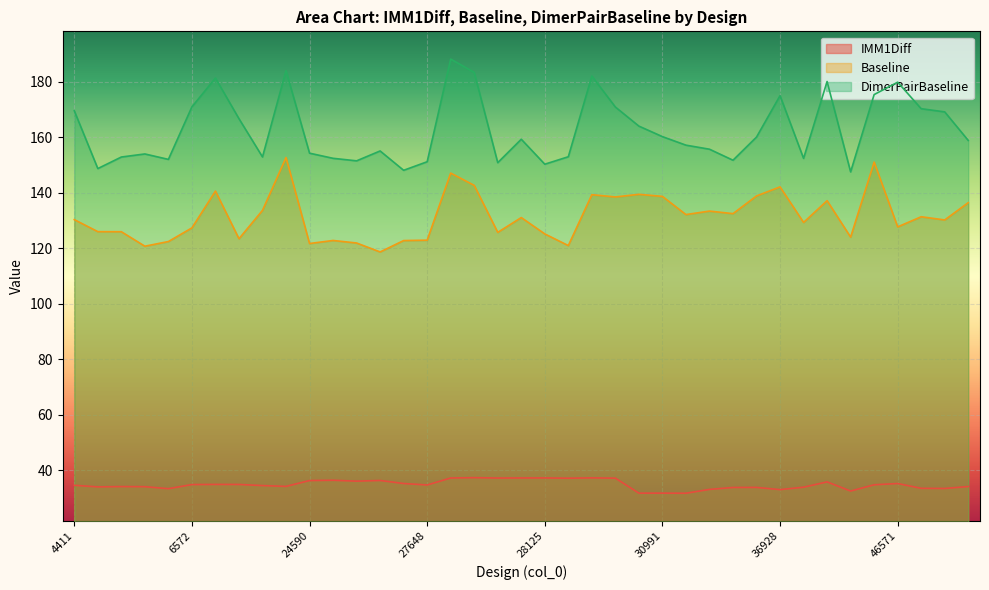

The IMM1Diff series shows 34.2 at 14176. True or false?

True